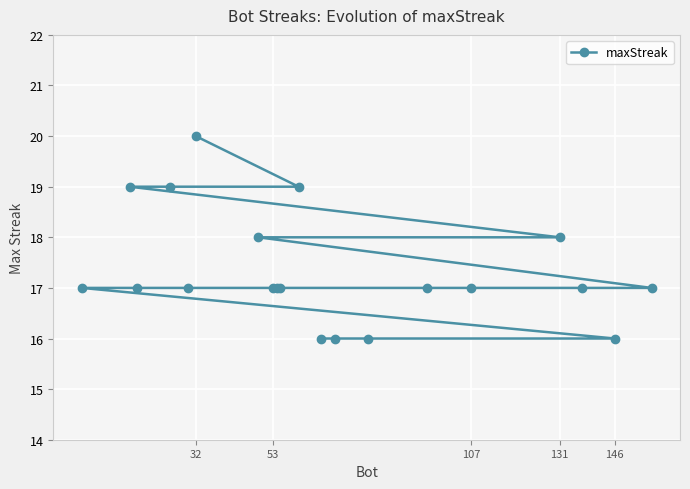

Which category has the highest value across all series?

32